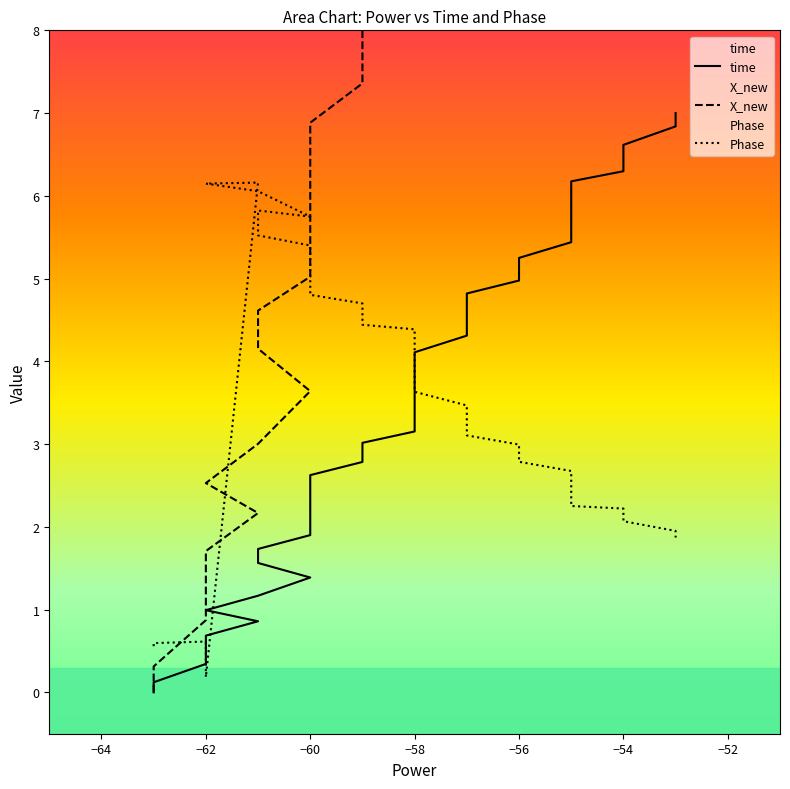

Which series has the widest spread of values?

X_new